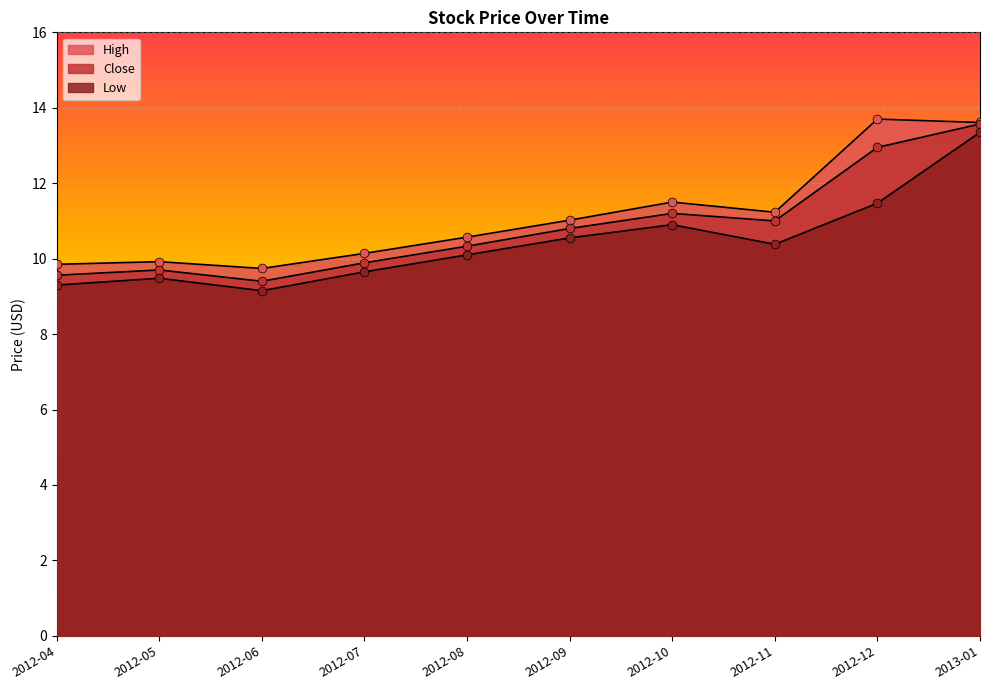

Which series has the largest total across all categories?

High